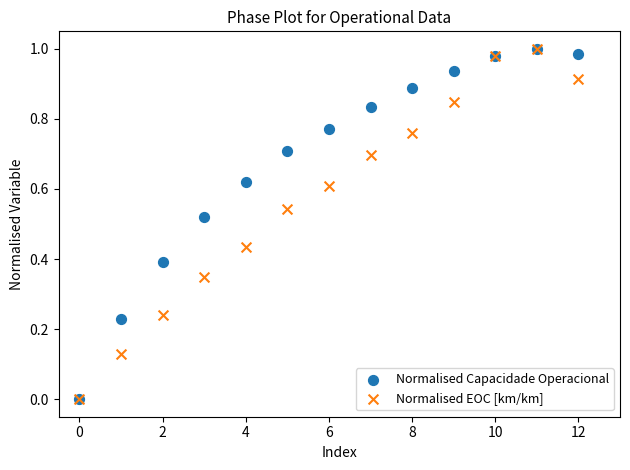

What are all the series names shown in the legend?

Normalised Capacidade Operacional, Normalised EOC [km/km]